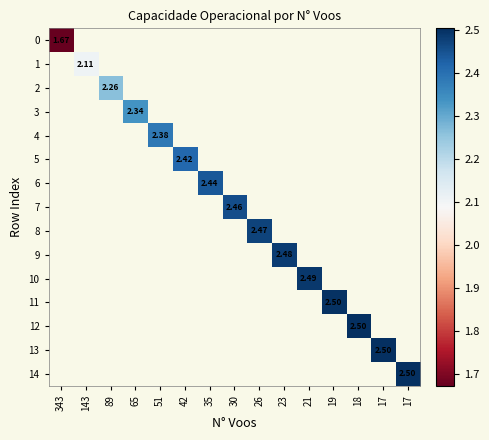

At which label does 7 first exceed 2?

30